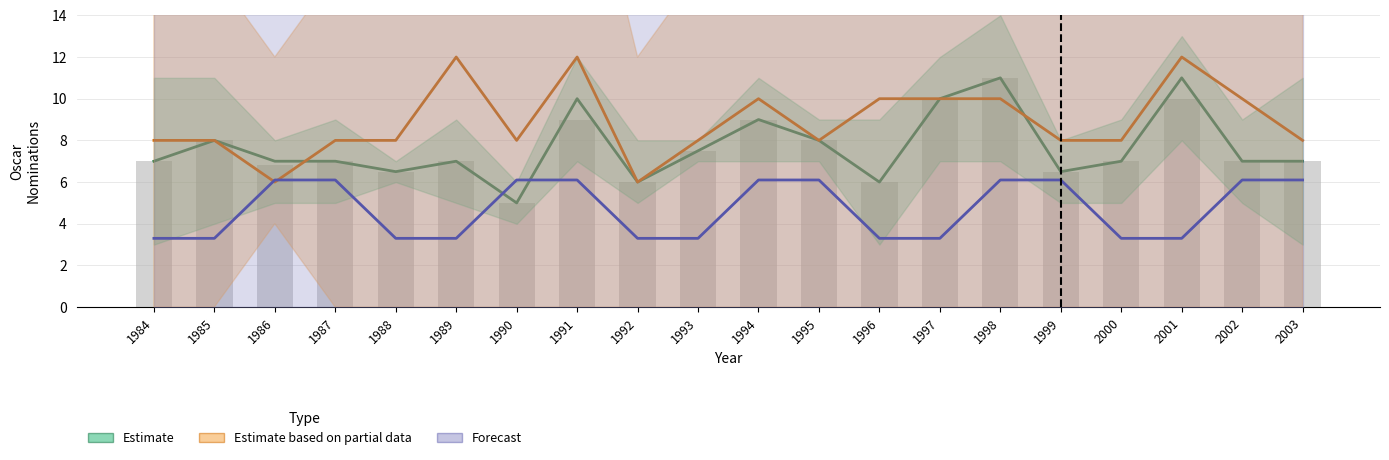

At which category is the sum across all series the highest?

1991